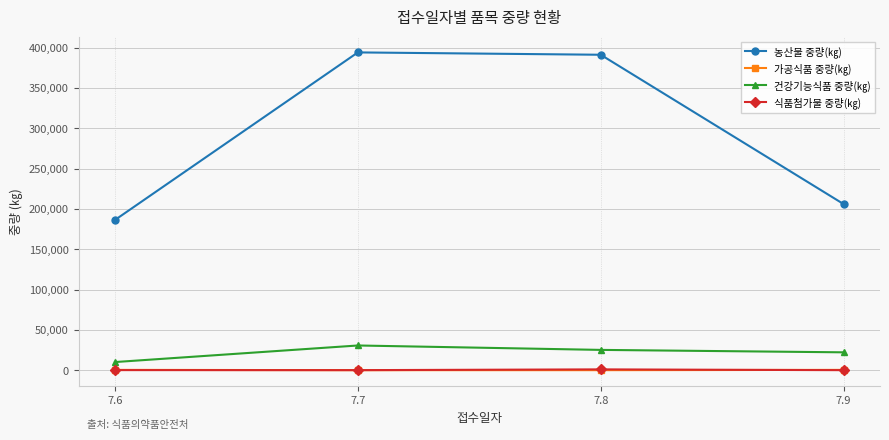

What is the value of the 식품첨가물 중량(㎏) point at the 1st from the left?

69